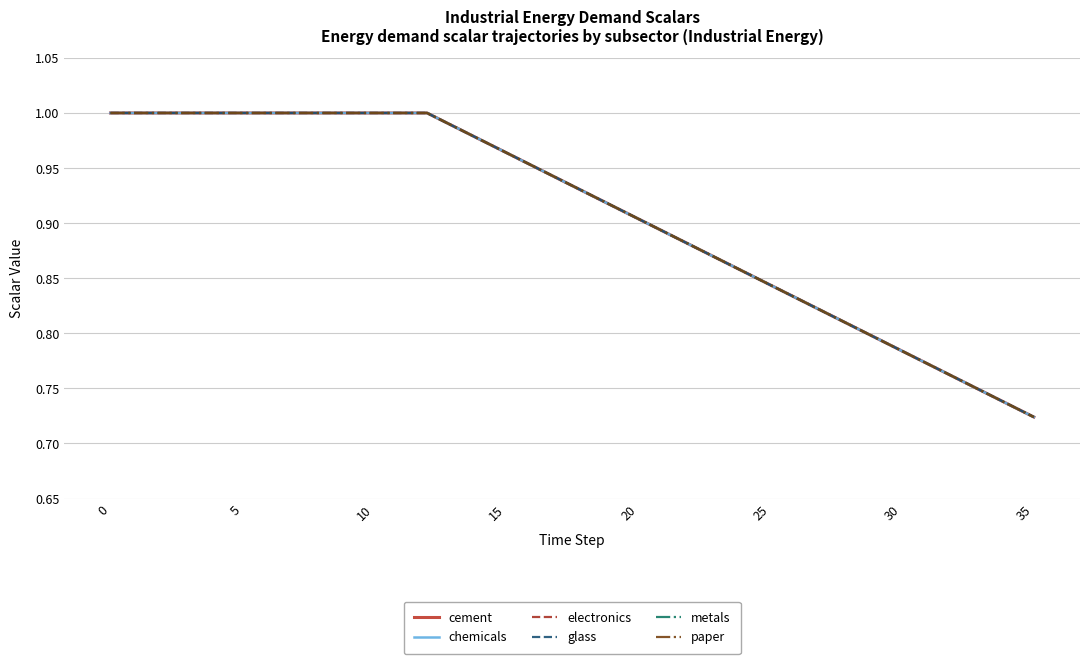

Is this an area chart (filled region under the line)?

No